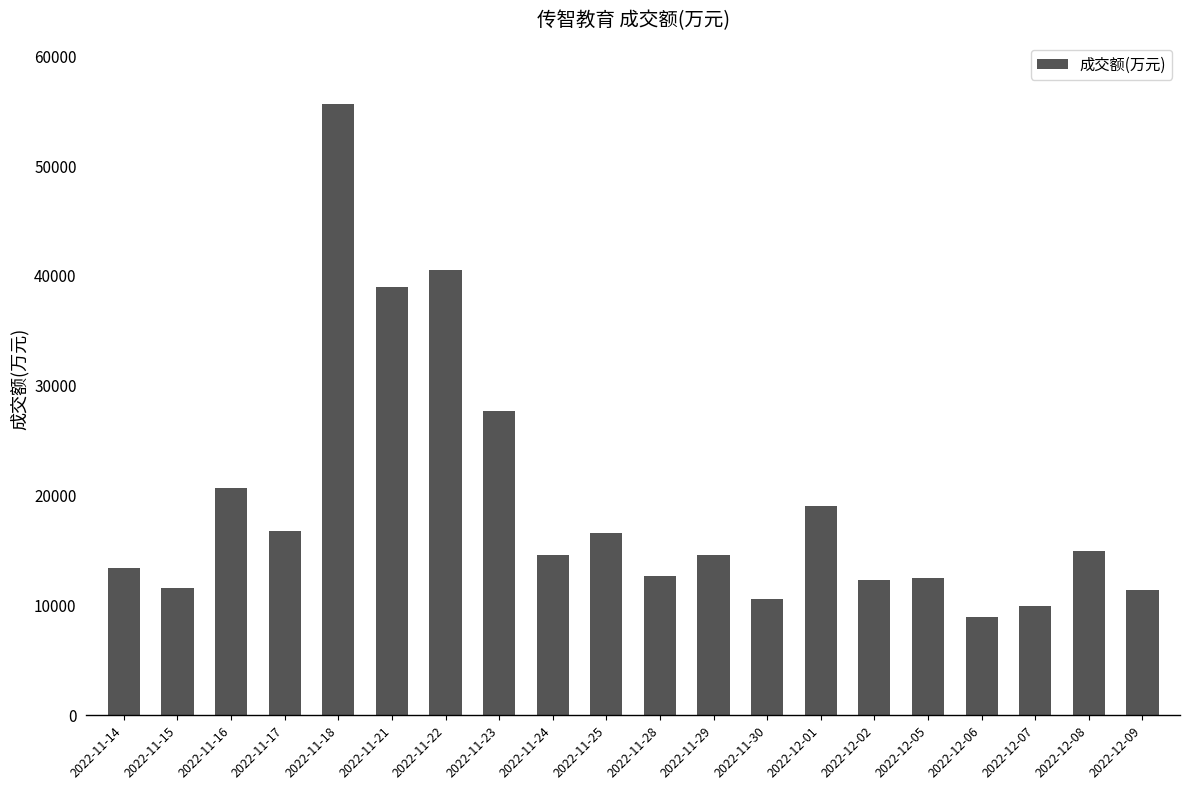

Which category has the highest value across all series?

2022-11-18